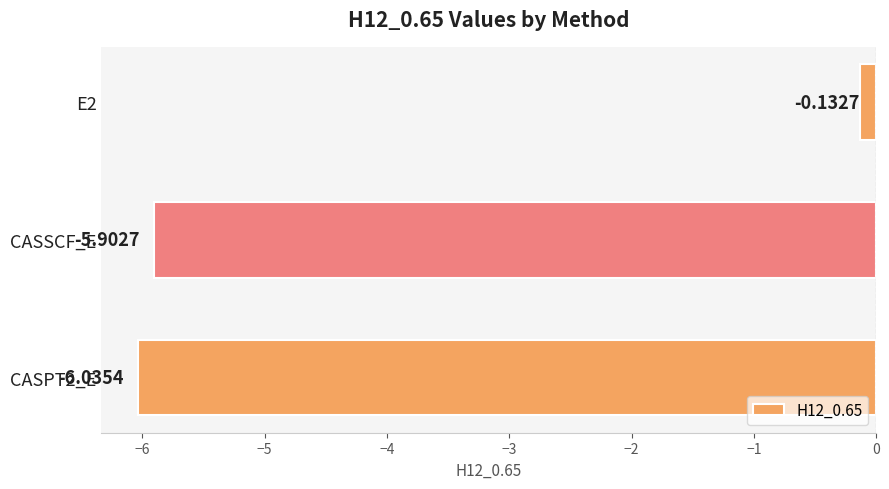

How many values are below -5?

2